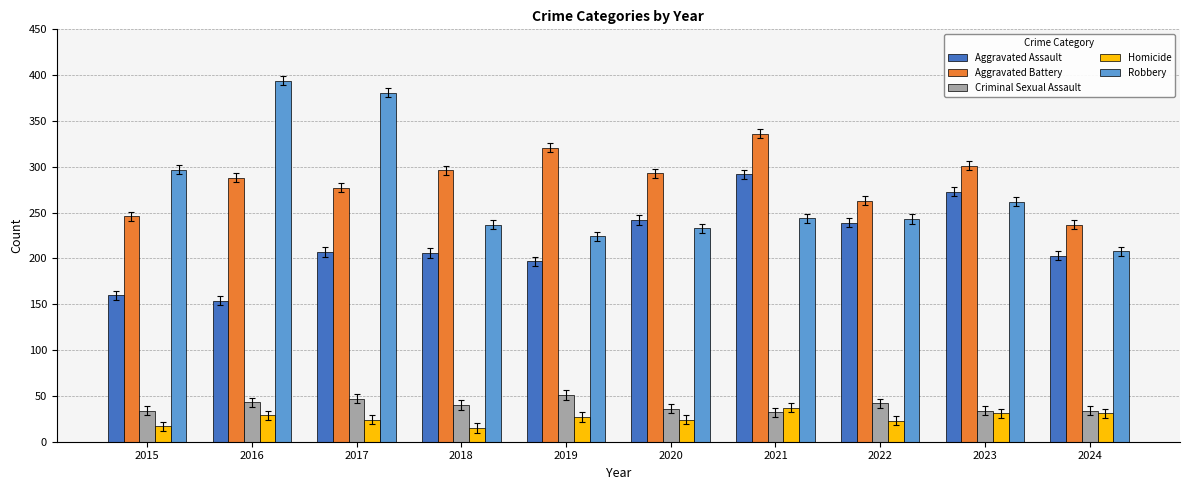

The value of Aggravated Battery at 2020 is 106. True or false?

False